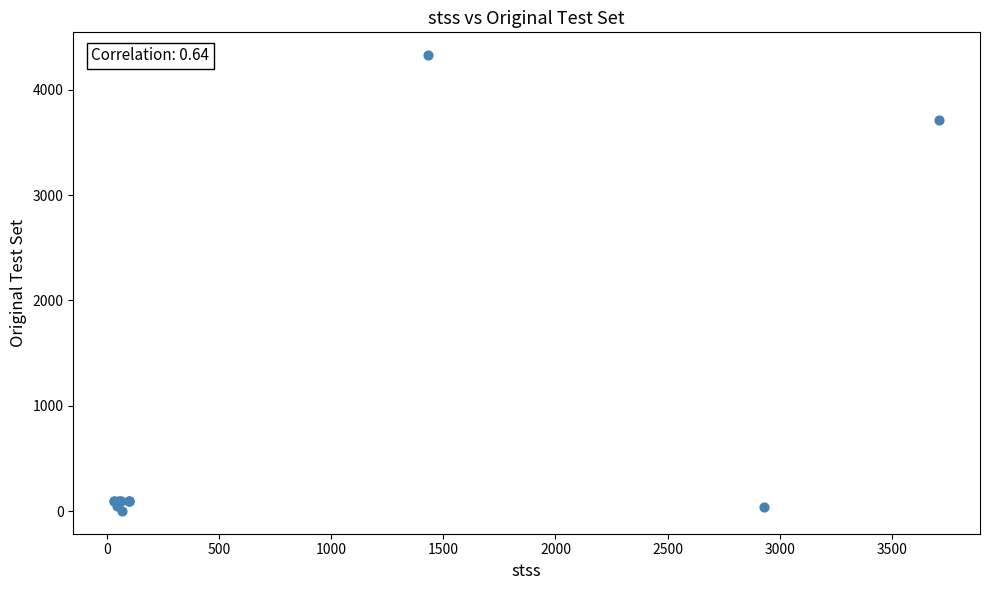

What Y value in the scatter plot is closest to 2164?

3710.0